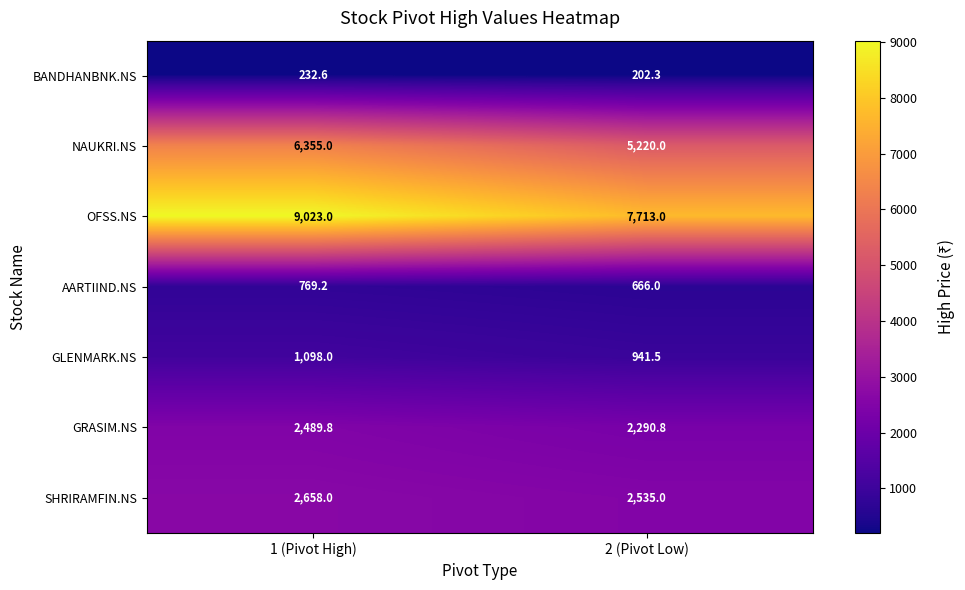

The GLENMARK.NS series shows 1098.0 at 1 (Pivot High). True or false?

True